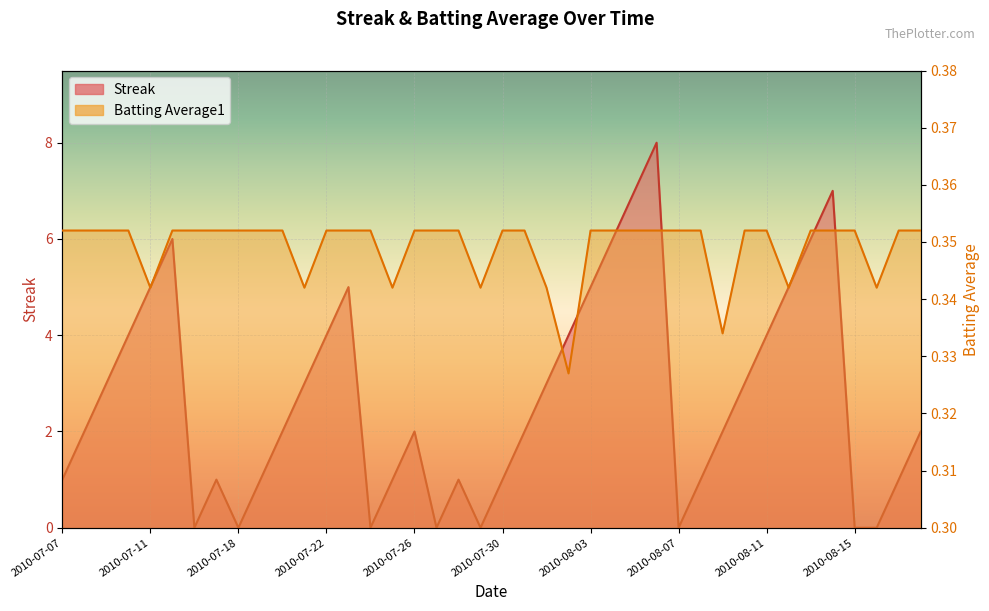

What are all the series names shown in the legend?

Streak, Batting Average1